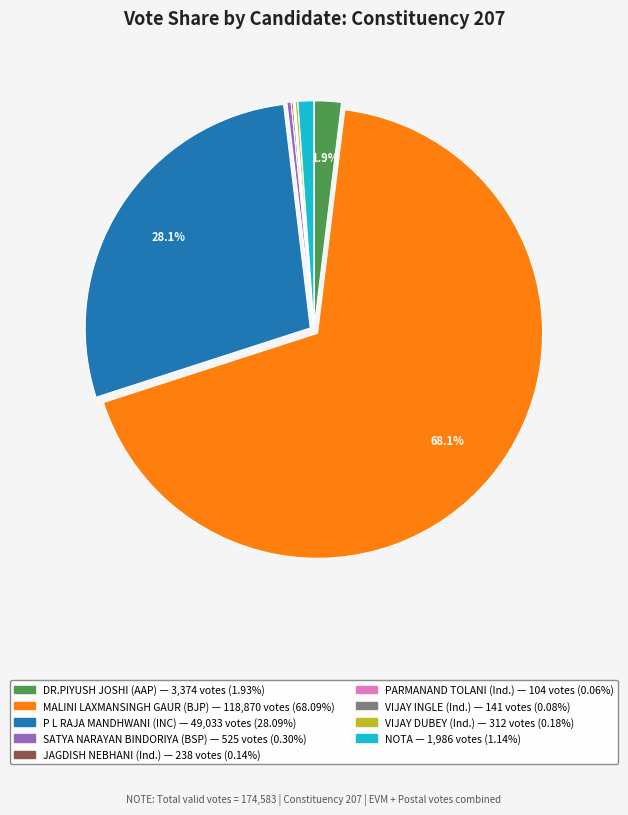

Is there any slice that represents more than half of the pie?

Yes